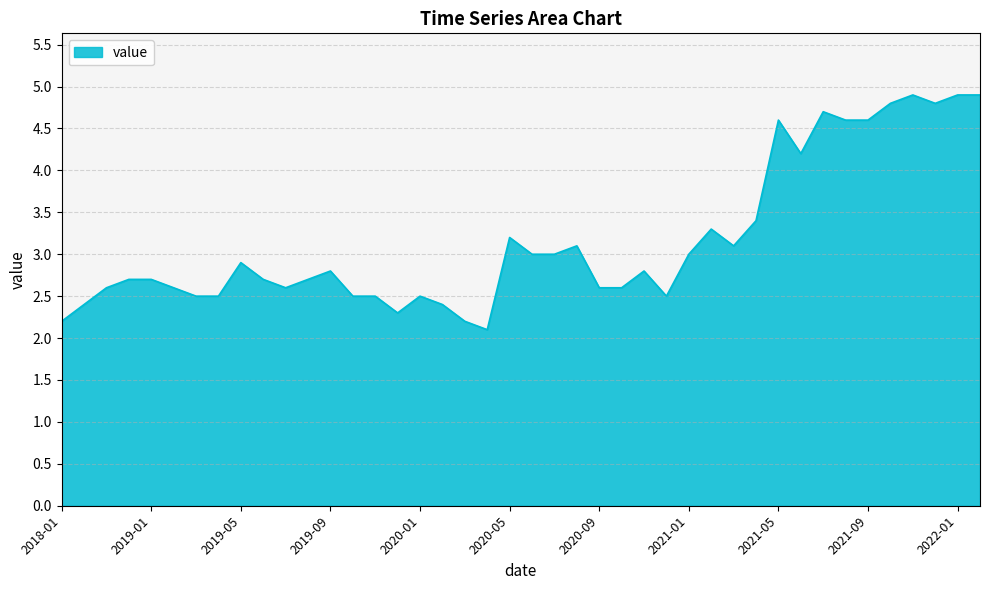

What is the maximum value shown in the chart?

4.9